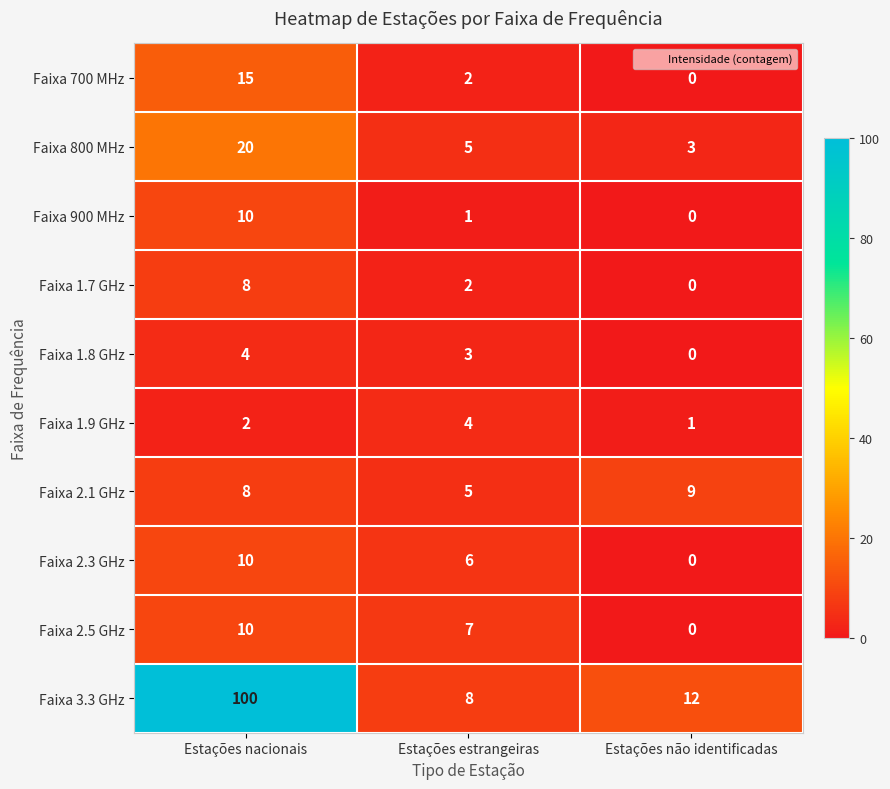

Where is Faixa 1.8 GHz nearest to the value 2?

Estações estrangeiras